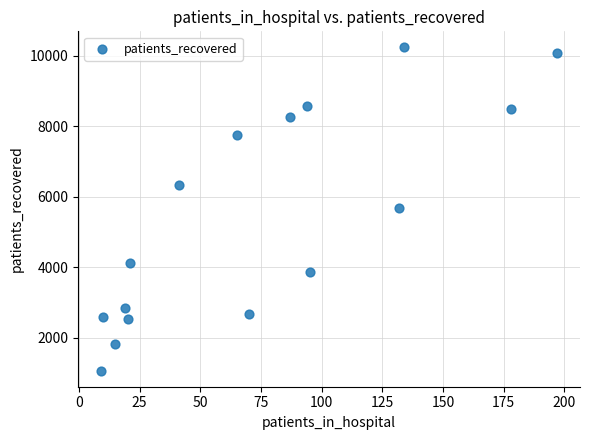

What is the range of Y values (max minus min)?

9165